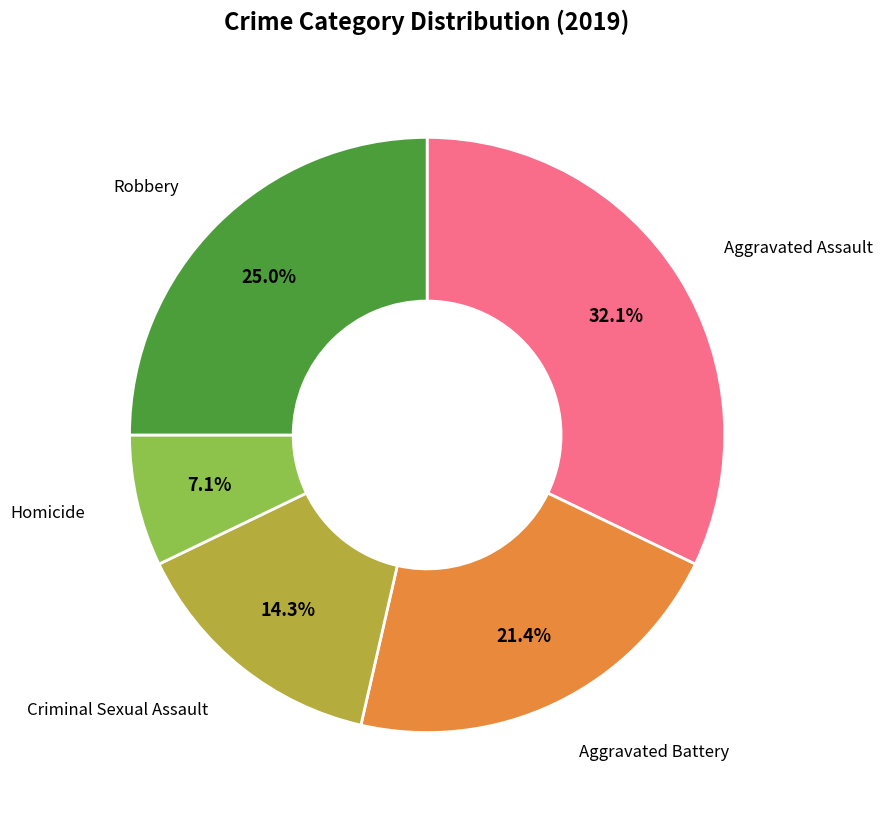

Is there a majority slice in this chart?

No